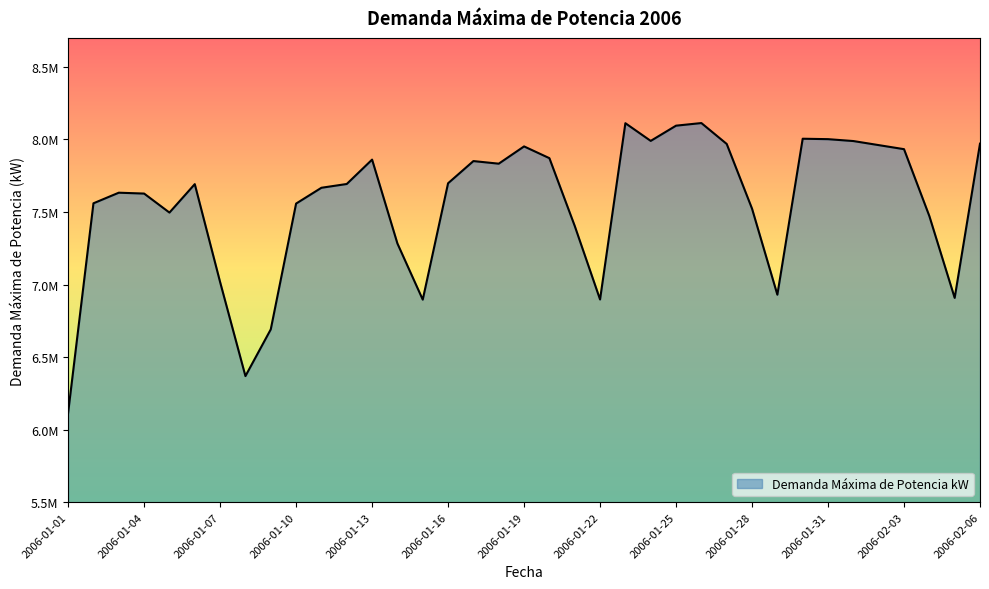

Which category has the highest value across all series?

2006-01-26